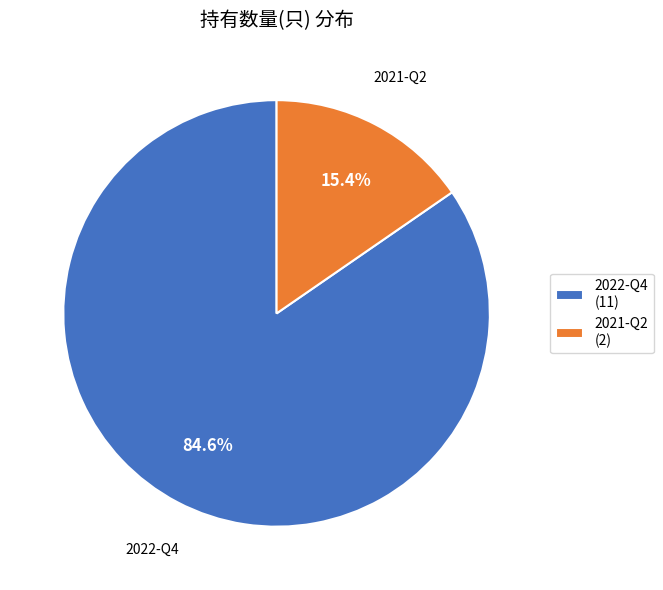

What is the largest slice in the pie chart?

2022-Q4